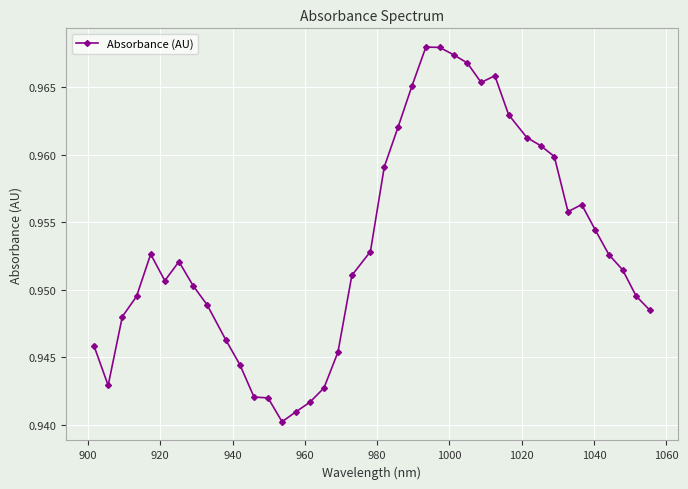

How many values are between 0 and 1?

40